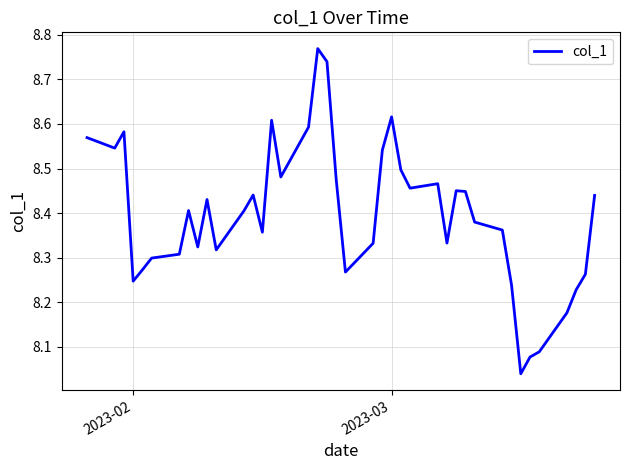

What is the sum of all values?

335.9